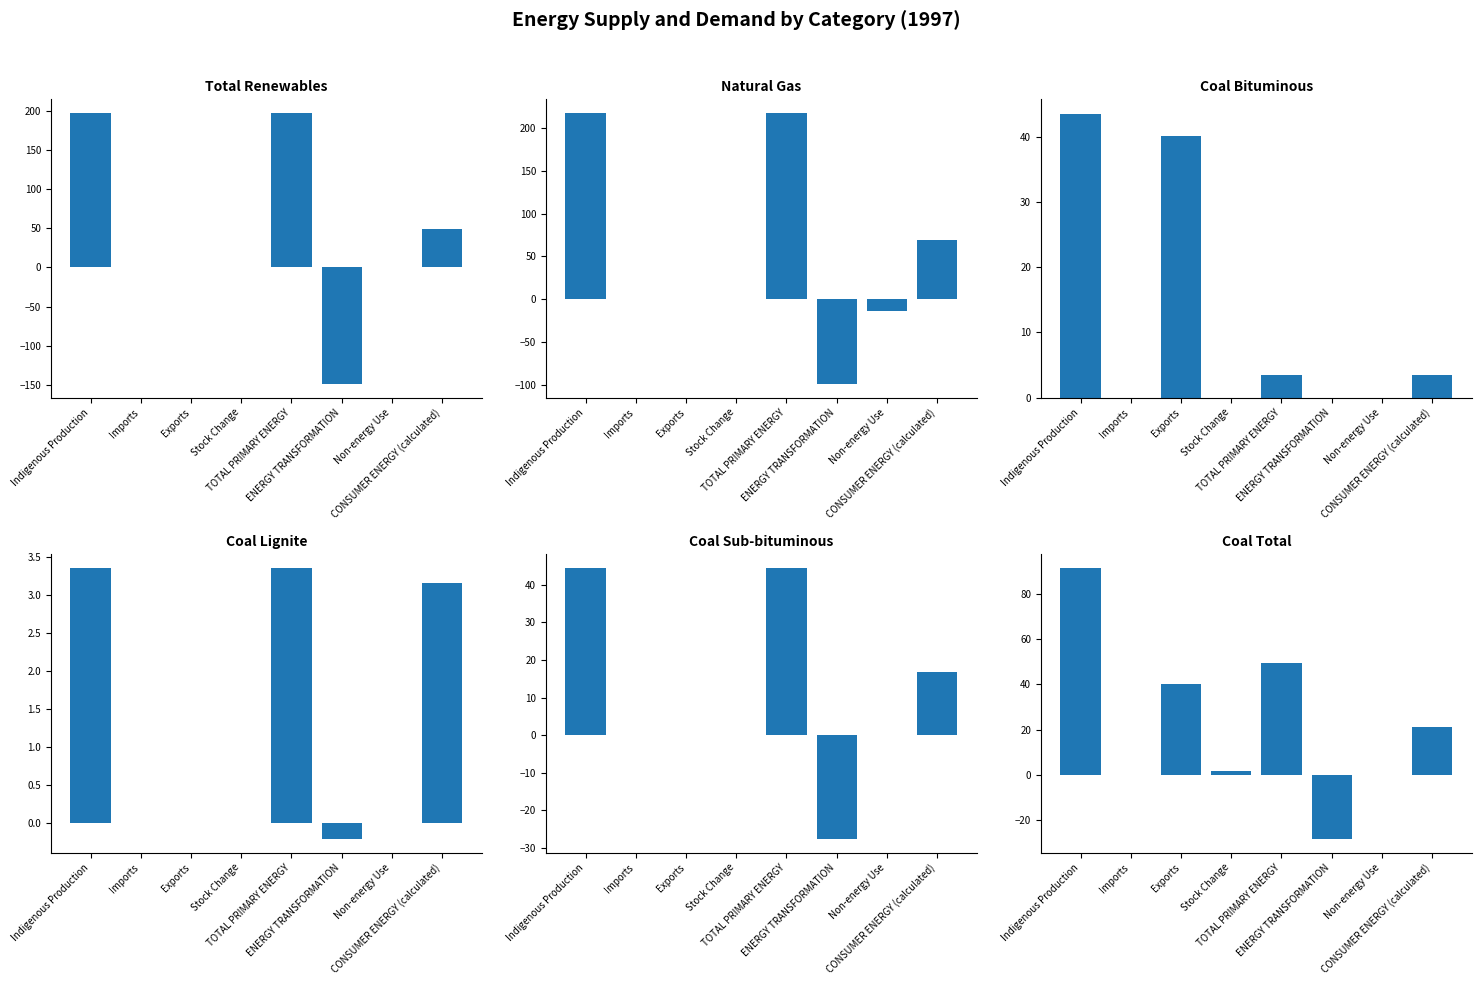

What is the difference between the maximum and minimum values in the col_17 (Natural Gas) series?

316.9